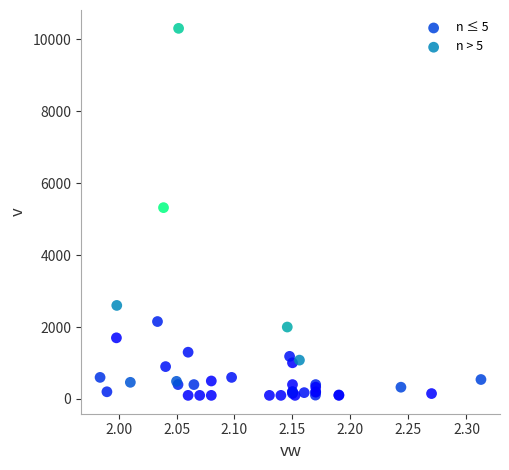

Which series contains the highest Y value?

n > 5